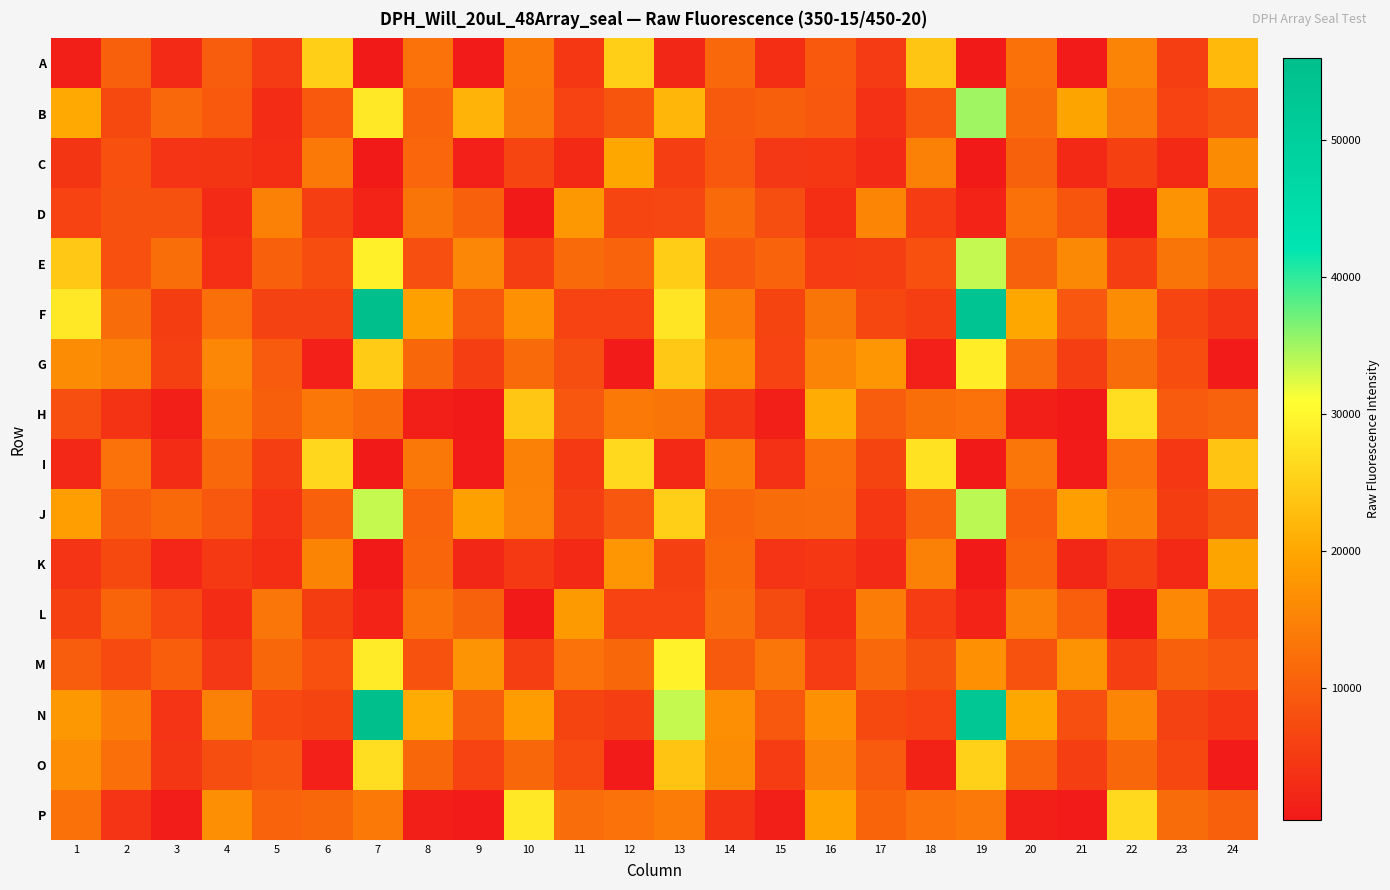

Reading left to right, extract all data points from this chart.

A: 1=1040	2=10191	3=2841	4=9702	5=5049	6=25013	7=324	8=12703	9=564	10=13881	11=4642	12=24818	13=2376	14=11334	15=3135	16=9220	17=5083	18=23763	19=337	20=12438	21=571	22=15149	23=5442	24=22386
B: 1=20288	2=7017	3=11344	4=9141	5=3011	6=9295	7=28269	8=10596	9=21589	10=13280	11=6086	12=8518	13=21861	14=9346	15=10058	16=9119	17=3749	18=9033	19=35090	20=11901	21=19582	22=13199	23=6139	24=8296
C: 1=4323	2=7990	3=4130	4=4269	5=3170	6=13809	7=376	8=10979	9=1398	10=6469	11=2524	12=20097	13=5706	14=9074	15=4505	16=4588	17=2852	18=14682	19=407	20=10387	21=2541	22=5839	23=2644	24=16155
D: 1=6250	2=8209	3=8132	4=2864	5=14630	6=5552	7=1943	8=13107	9=10144	10=526	11=17996	12=6485	13=6671	14=11635	15=7557	16=3058	17=15370	18=5150	19=1935	20=12407	21=8709	22=491	23=17257	24=5666
E: 1=24141	2=8012	3=12269	4=3397	5=10149	6=7755	7=29091	8=7892	9=15478	10=5454	11=11706	12=10570	13=24590	14=8934	15=10564	16=5295	17=5452	18=7954	19=33524	20=10423	21=15964	22=5714	23=13070	24=10292
F: 1=28350	2=11852	3=5428	4=12361	5=6010	6=6019	7=55749	8=19288	9=9058	10=16945	11=6286	12=6091	13=27766	14=14233	15=6342	16=13141	17=6752	18=5752	19=53567	20=20053	21=8953	22=16338	23=6511	24=4433
G: 1=16401	2=14599	3=5835	4=15529	5=9486	6=1332	7=24470	8=11139	9=5529	10=11670	11=7548	12=593	13=24143	14=16461	15=6171	16=15092	17=17758	18=1391	19=28757	20=12078	21=5594	22=11848	23=7660	24=554
H: 1=7838	2=3873	3=1188	4=14031	5=9999	6=13379	7=11598	8=1191	9=520	10=23991	11=8981	12=13799	13=13058	14=4439	15=1042	16=20768	17=9610	18=12249	19=12619	20=1222	21=477	22=26801	23=9494	24=10492
I: 1=2486	2=12684	3=3021	4=11323	5=5568	6=26085	7=349	8=13526	9=613	10=14735	11=4878	12=26199	13=2537	14=14325	15=3640	16=12316	17=6312	18=27380	19=341	20=13333	21=609	22=12770	23=4631	24=23479
J: 1=18852	2=9652	3=11413	4=9091	5=4086	6=10198	7=33406	8=10743	9=19239	10=14909	11=5543	12=8984	13=25055	14=10894	15=11894	16=11961	17=4619	18=10737	19=33874	20=9941	21=18875	22=14528	23=5353	24=8246
K: 1=4194	2=7001	3=2104	4=4963	5=3238	6=15260	7=384	8=10915	9=2330	10=4935	11=2675	12=17683	13=5819	14=11477	15=4164	16=4594	17=2874	18=14681	19=421	20=10837	21=2366	22=5903	23=2610	24=19642
L: 1=5904	2=10855	3=6883	4=2936	5=13190	6=5339	7=1894	8=12824	9=10392	10=485	11=18247	12=6301	13=6179	14=12091	15=7312	16=3111	17=14044	18=5255	19=1753	20=14576	21=9915	22=492	23=15848	24=6913
M: 1=9871	2=7093	3=9970	4=4458	5=11110	6=8012	7=28522	8=8462	9=17470	10=5510	11=12676	12=11162	13=29410	14=9403	15=13154	16=5243	17=11330	18=8095	19=16979	20=8449	21=17227	22=5455	23=10129	24=8959
N: 1=17900	2=14304	3=4168	4=14631	5=6926	6=6394	7=55971	8=20512	9=9641	10=18574	11=6362	12=5726	13=33447	14=16721	15=9058	16=17008	17=6966	18=6153	19=53122	20=20028	21=7864	22=15327	23=6014	24=4700
O: 1=16416	2=12361	3=4369	4=7595	5=8979	6=1363	7=26759	8=11292	9=6141	10=11195	11=7074	12=725	13=23662	14=16334	15=5181	16=15187	17=9552	18=1593	19=25427	20=10895	21=5634	22=11138	23=6777	24=636
P: 1=12485	2=4037	3=900	4=16639	5=10587	6=11223	7=13846	8=1280	9=604	10=28244	11=12089	12=12805	13=14315	14=3842	15=1096	16=19539	17=10765	18=12610	19=13613	20=1259	21=625	22=26275	23=11885	24=10227